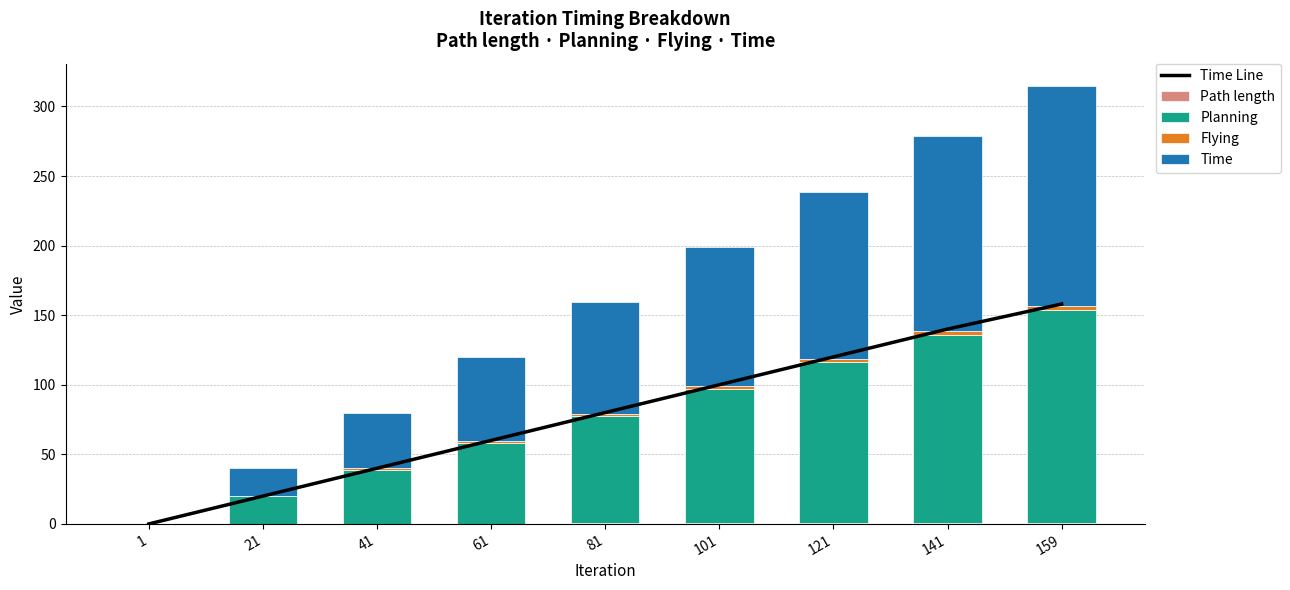

Which series has the widest spread of values?

Time Line